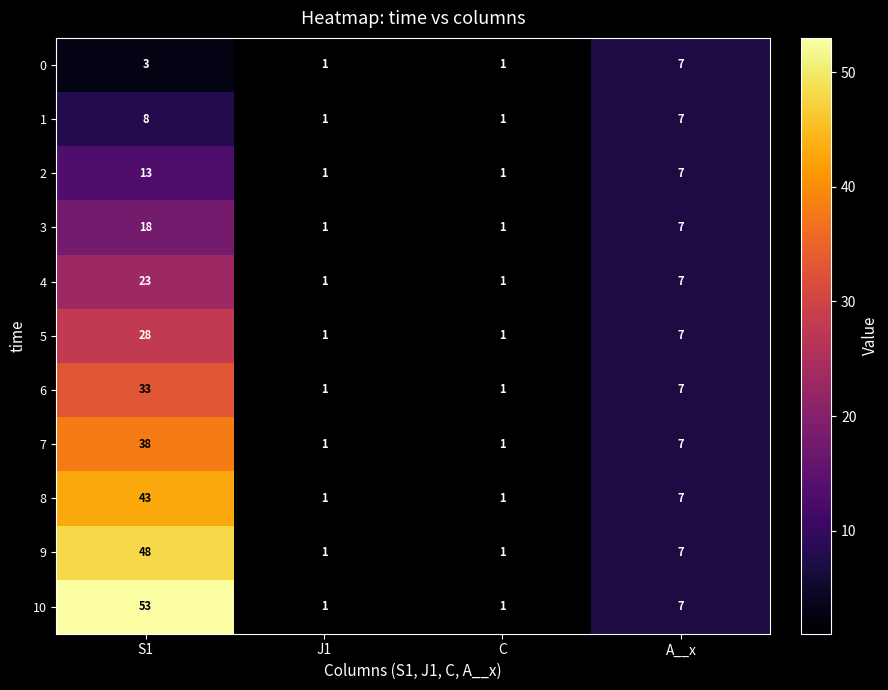

List the series in order of their peak value, lowest first.

0, 1, 2, 3, 4, 5, 6, 7, 8, 9, 10